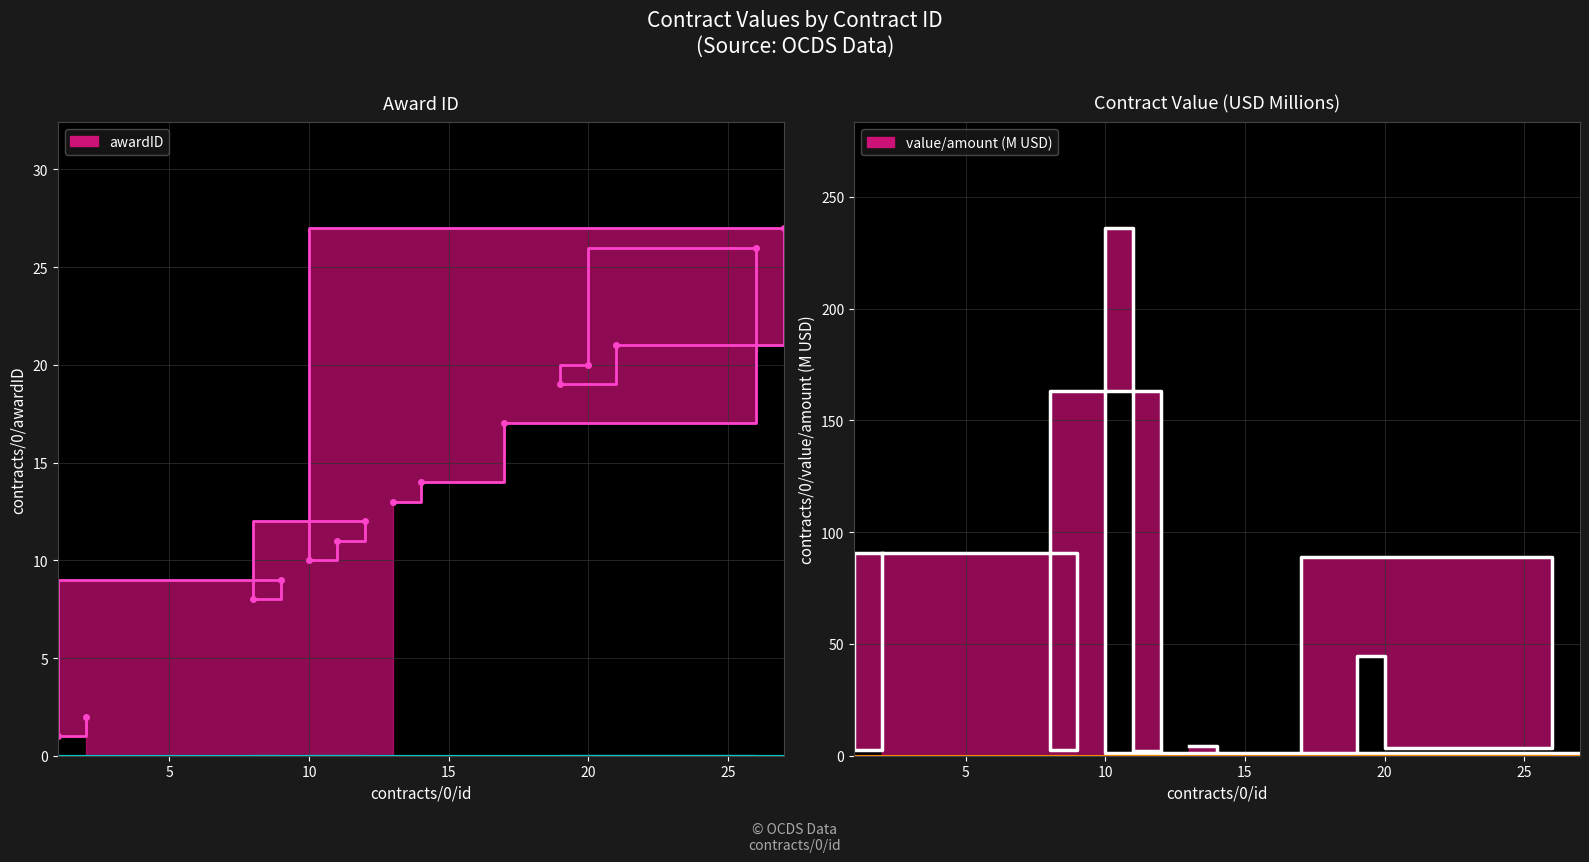

How many times do awardID and contracts/0/value/amount cross each other?

9